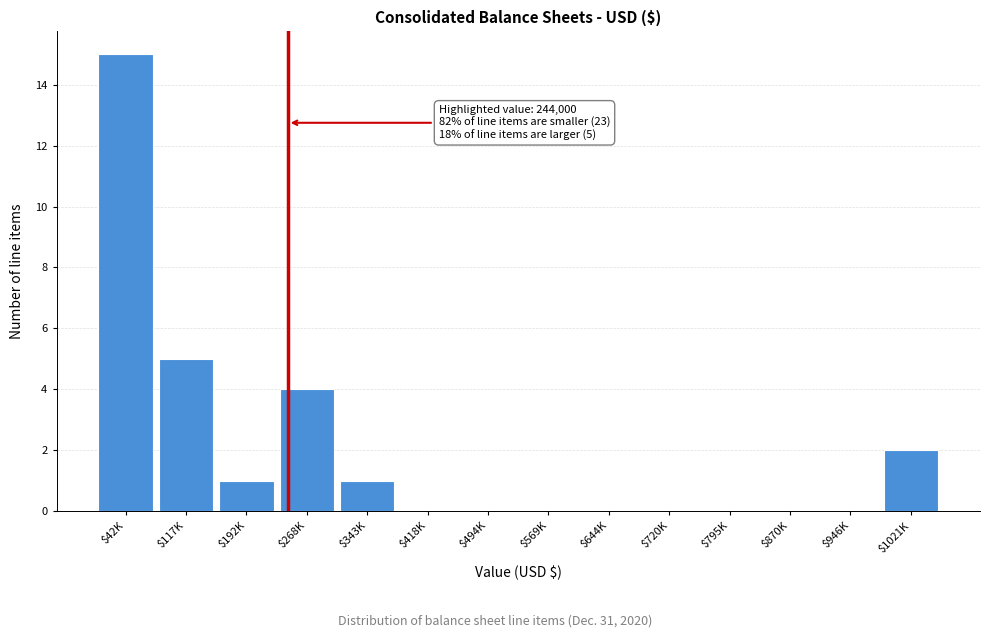

The chart shows a value of 2 at $192K. True or false?

False